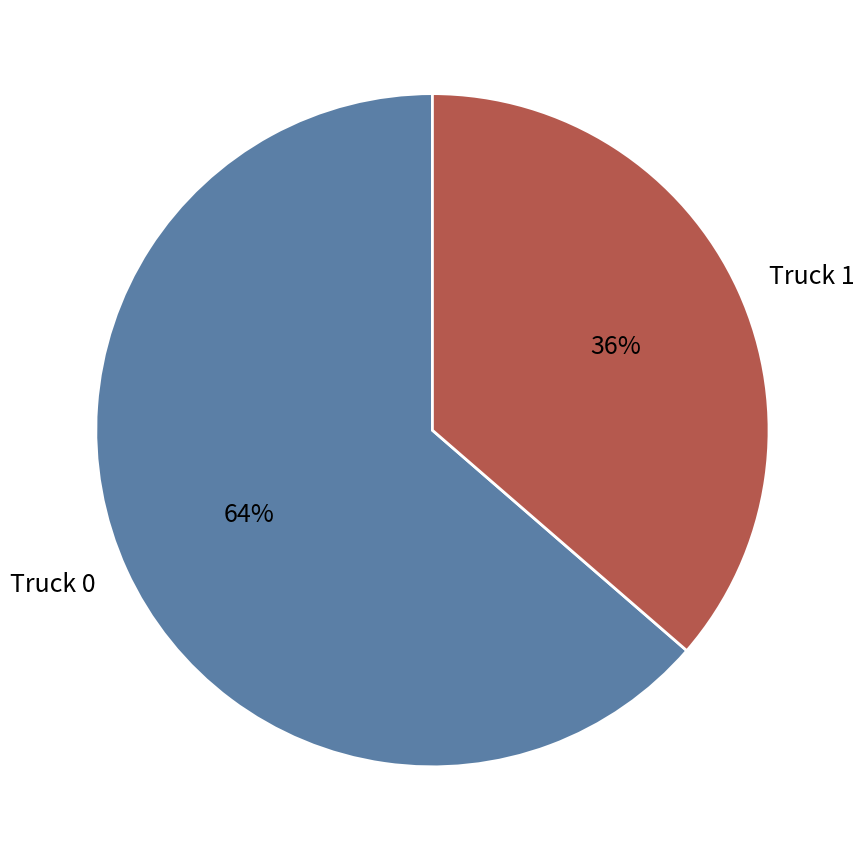

How many segments does this pie chart have?

2